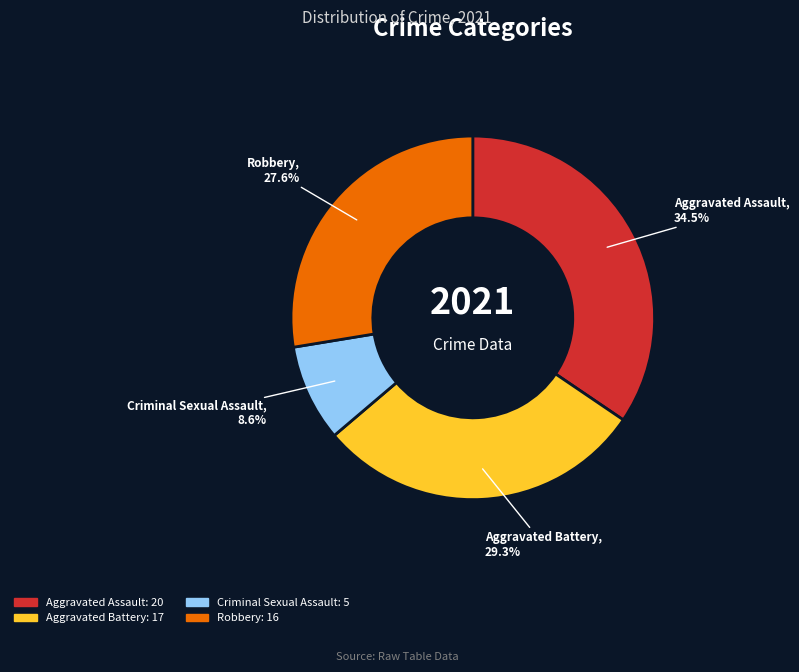

True or false: Aggravated Battery accounts for 29% of the total.

True